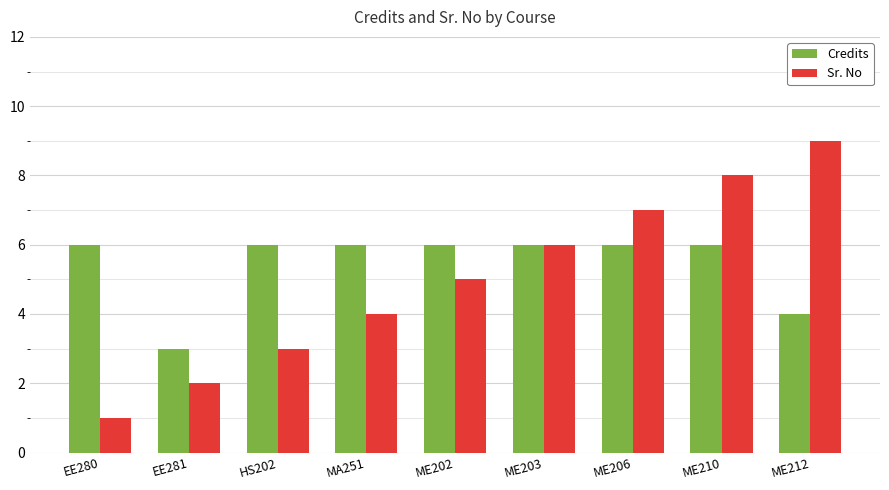

Rank the series by their maximum value, from lowest to highest.

Credits, Sr. No